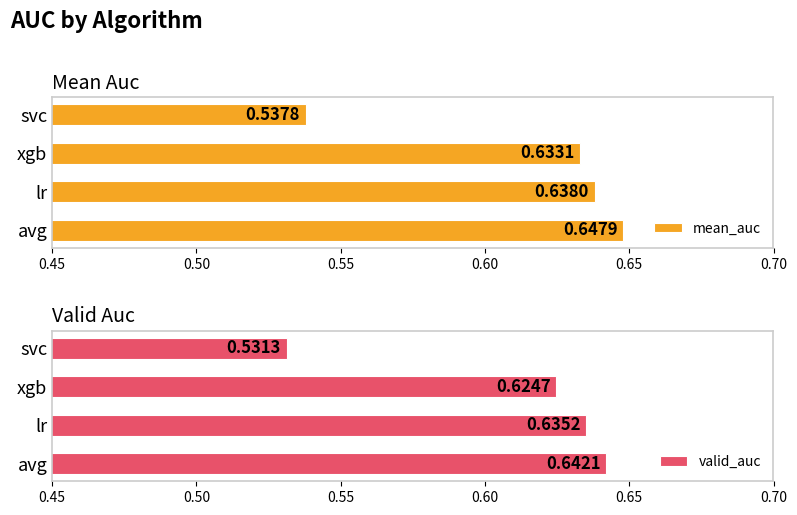

Where is mean_auc nearest to the value 0?

svc